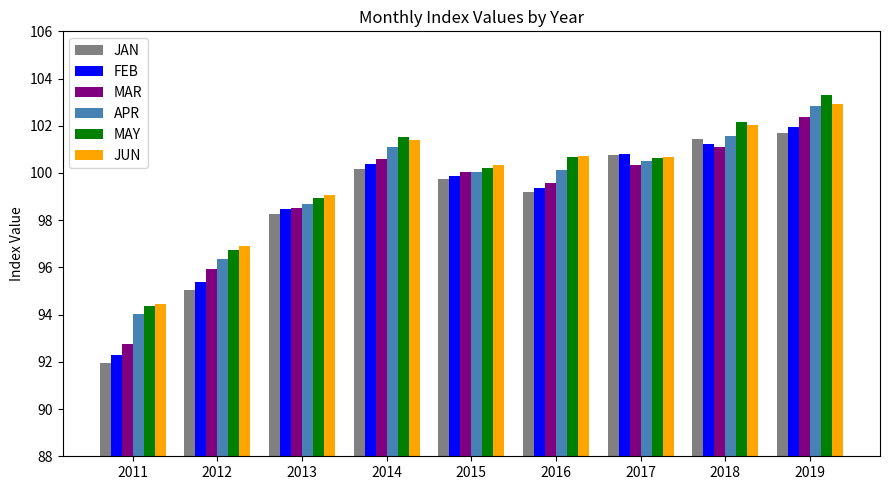

What is the difference between the maximum and minimum values in the APR series?

8.8